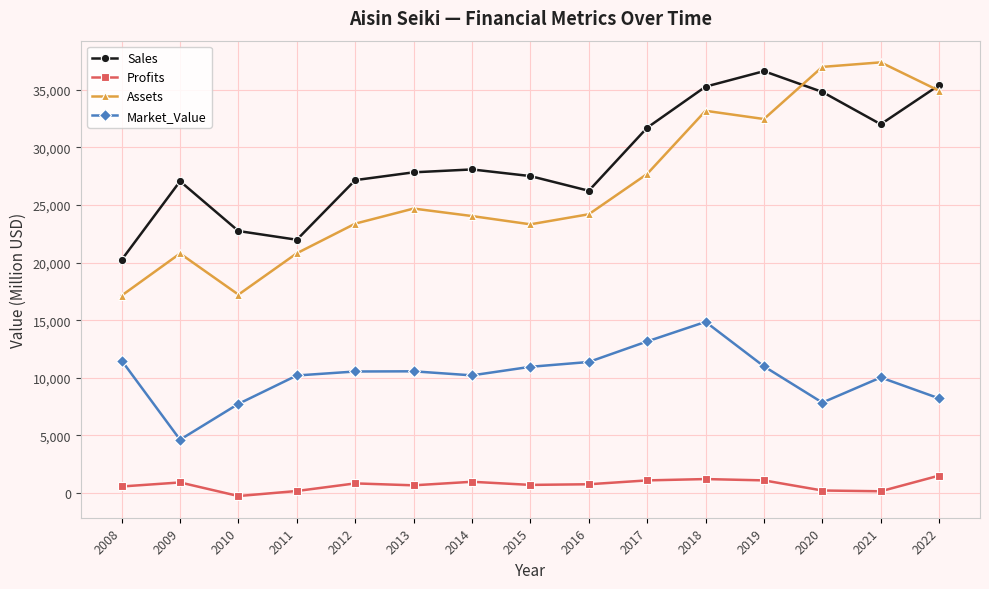

Is the value of Profits at 2012 greater than the value of Sales at 2017?

No